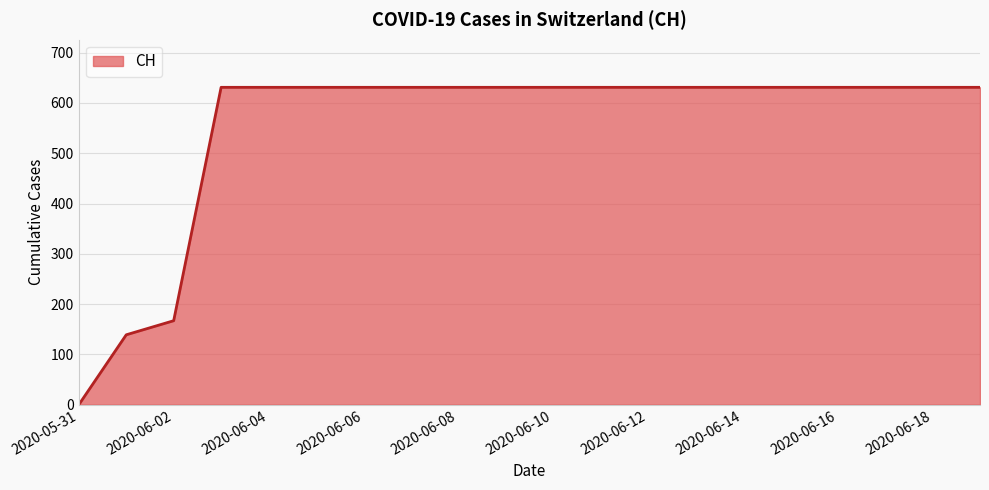

Reading right to left, list all the values displayed in this chart.

631	631	631	631	631	631	631	631	631	631	631	631	631	631	631	631	631	167	139	0